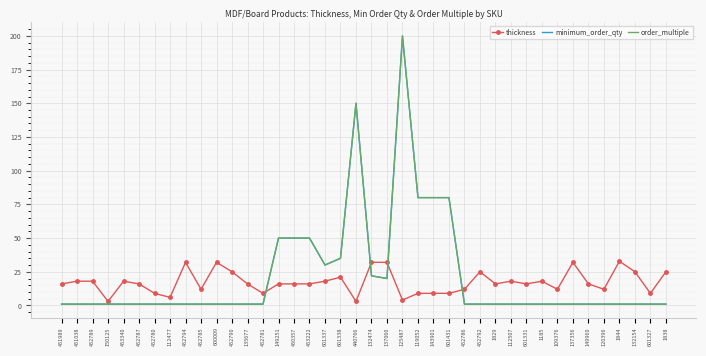

Count the number of data series in this chart.

3